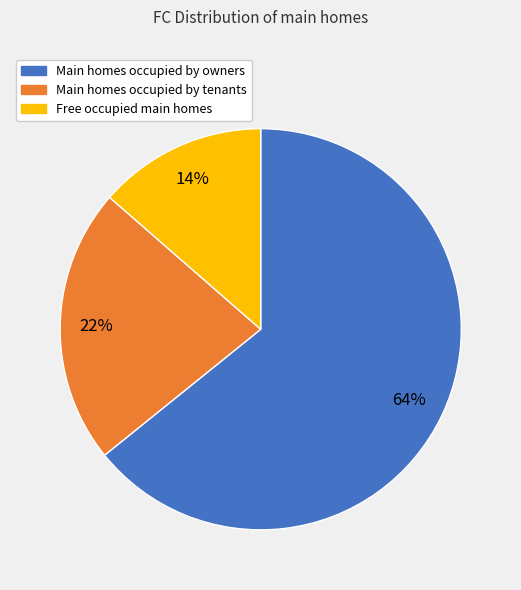

Is there a majority slice in this chart?

Yes